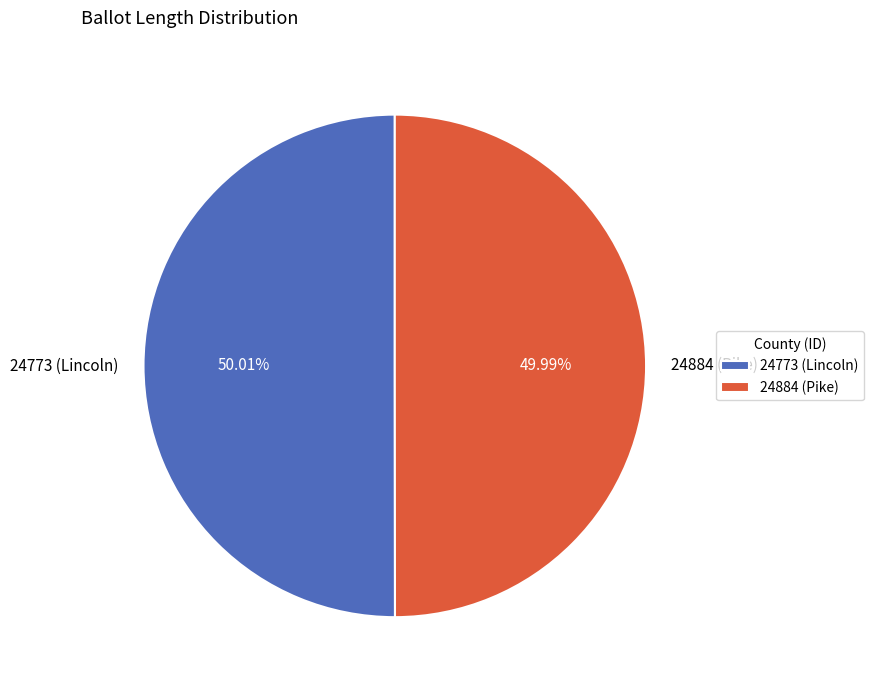

How many slices are in this pie chart?

2